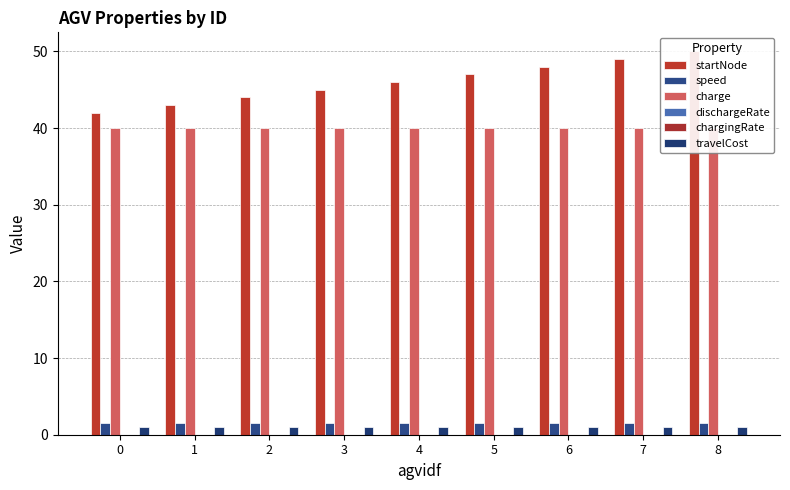

How many bars are there in each group?

6